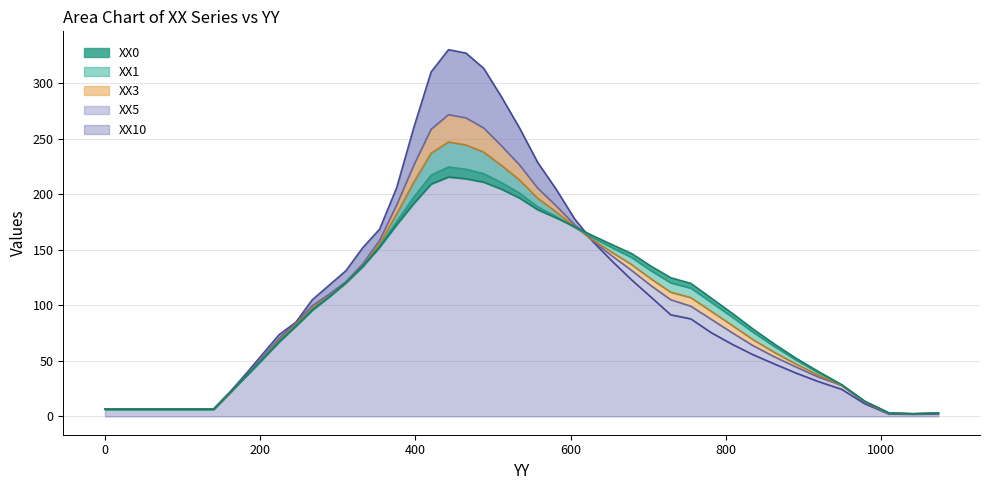

Between 267.2475 and 332.0813, which is larger?

332.0813